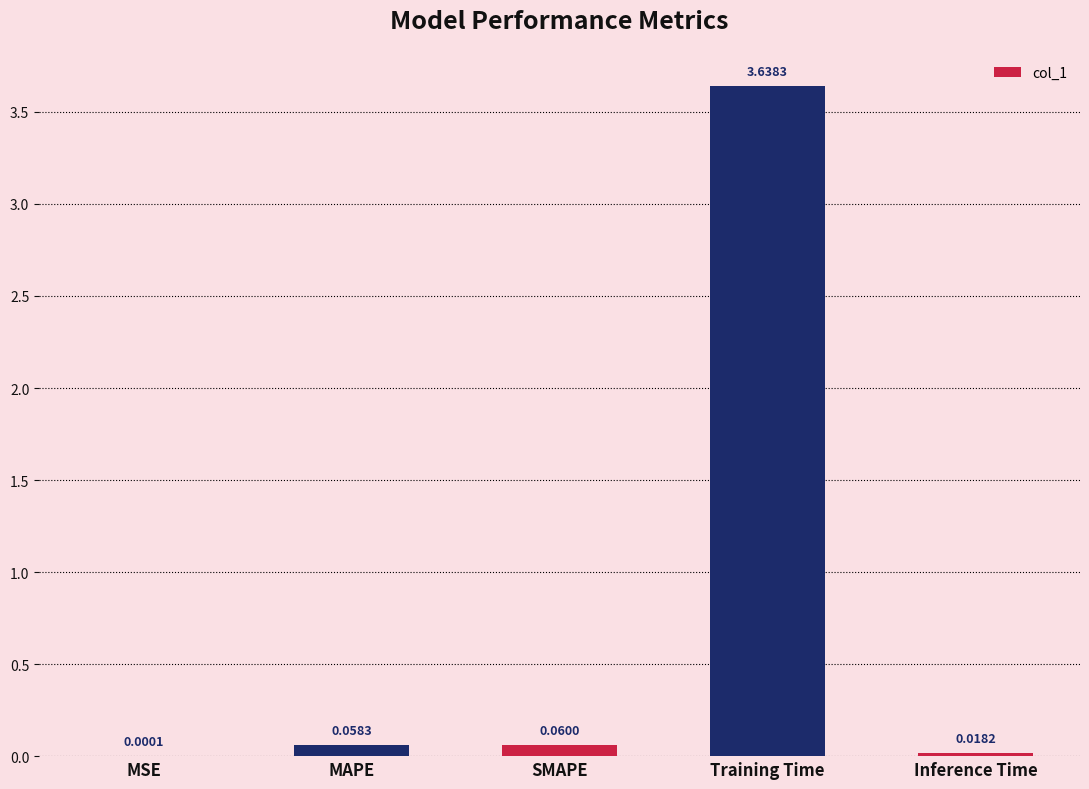

At which label is the value closest to 1?

SMAPE